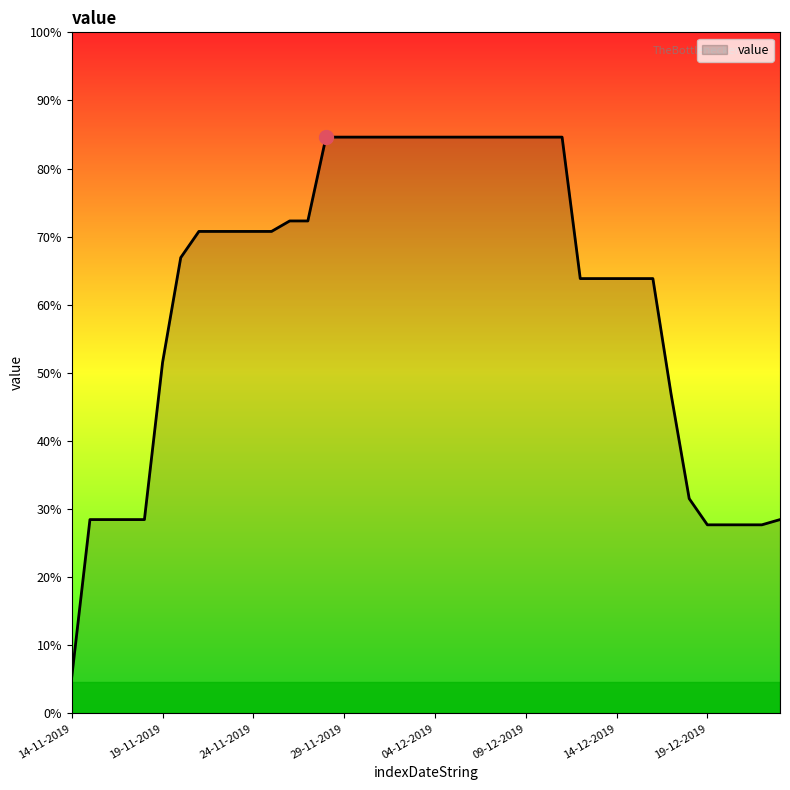

Is this an area chart (filled region under the line)?

Yes